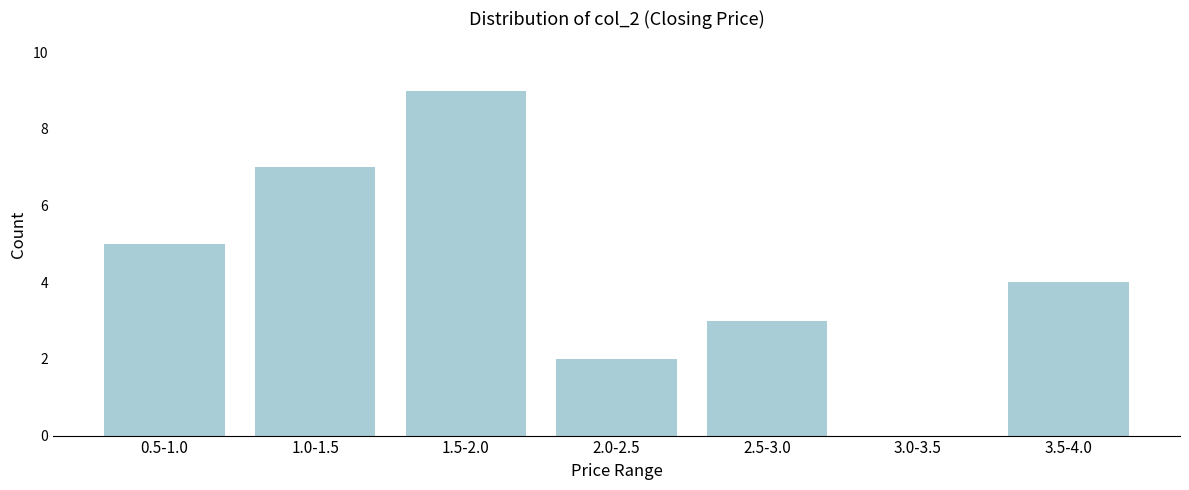

Reading right to left, transcribe all the data shown in this chart.

3.5-4.0=4	3.0-3.5=0	2.5-3.0=3	2.0-2.5=2	1.5-2.0=9	1.0-1.5=7	0.5-1.0=5